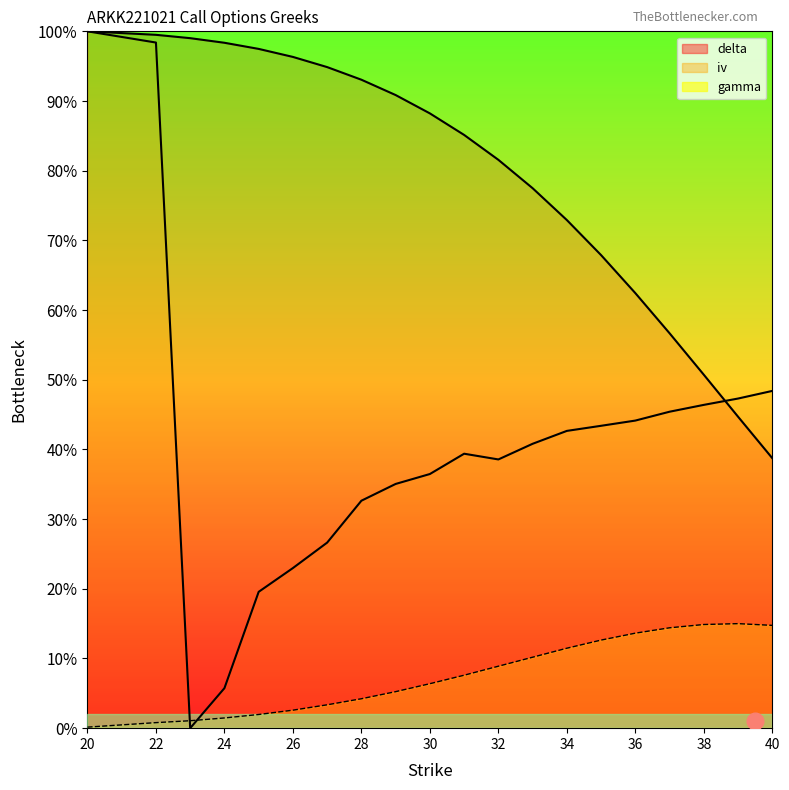

What is the average value of the gamma series?

0.1